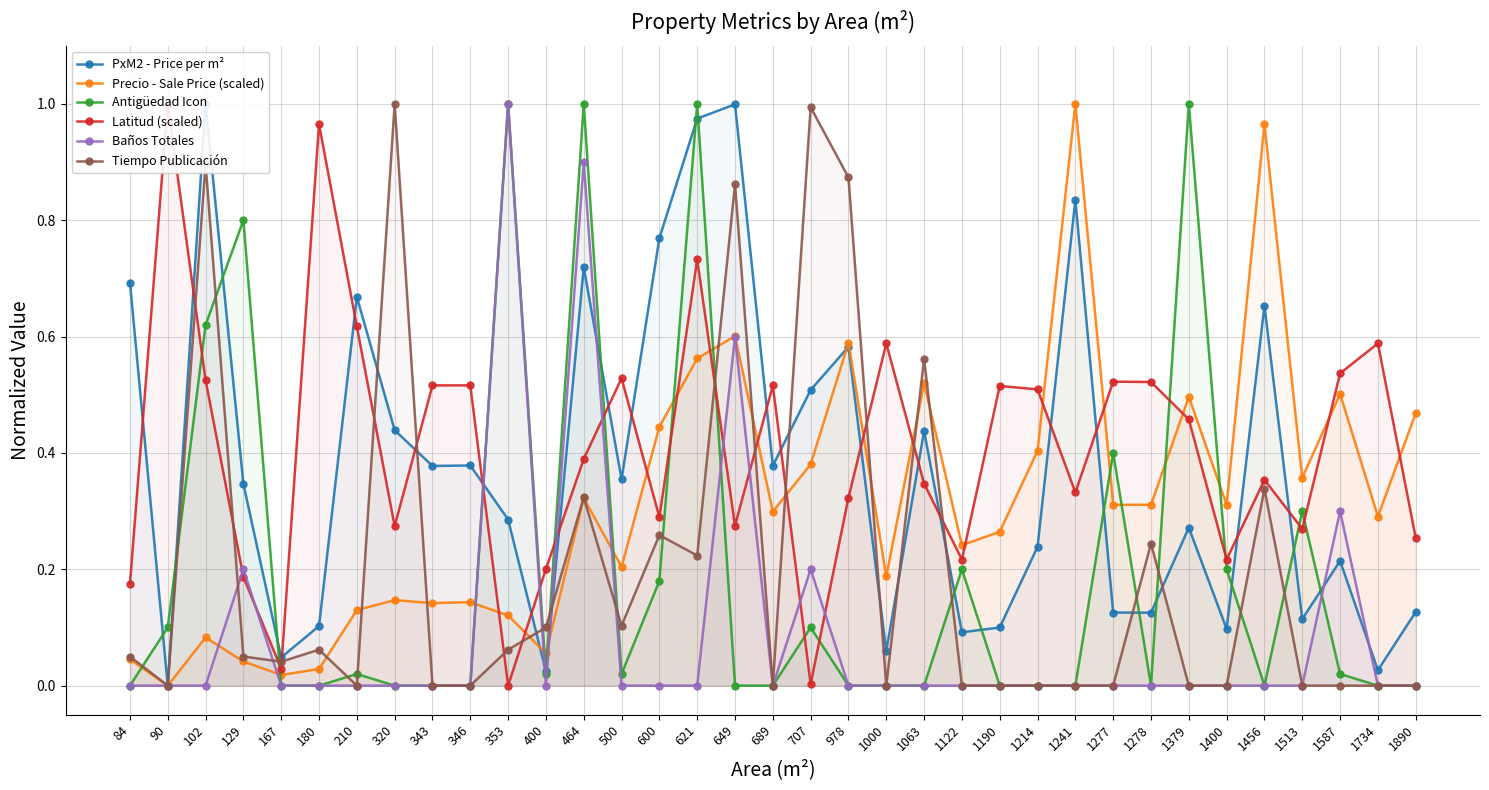

What is the sum of the Precio - Sale Price (scaled) values at 129 and 343?

0.2